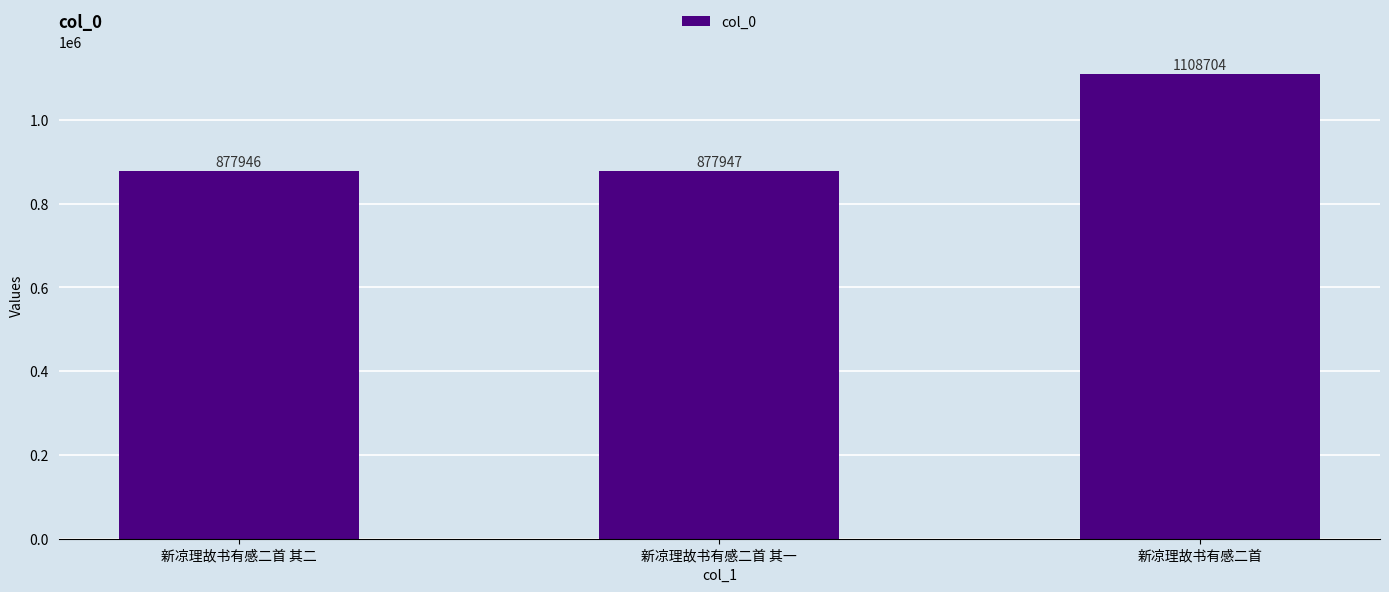

What is the difference between the maximum and minimum values?

230758